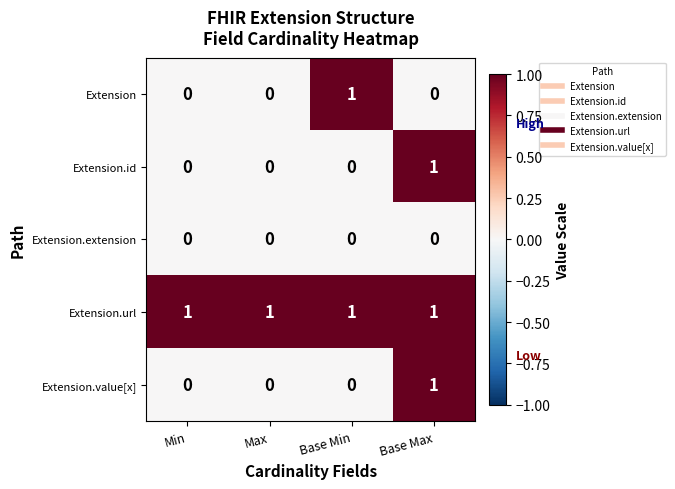

The value of Extension.url at Base Max is 2. True or false?

False